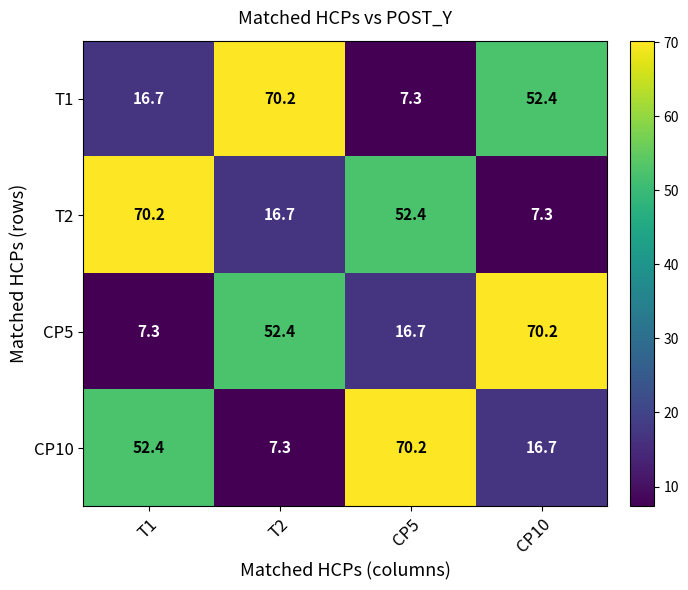

The T2 series shows 7.3 at CP10. True or false?

True